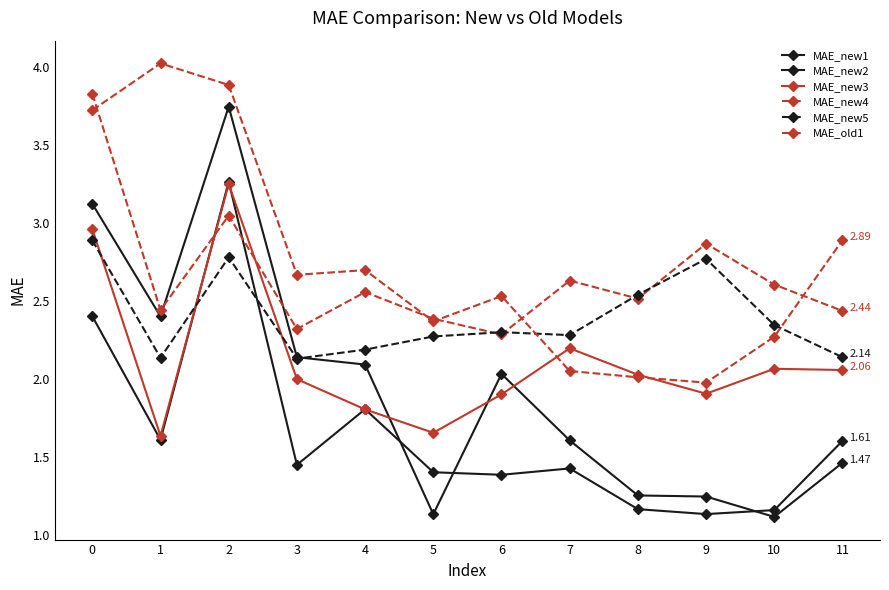

Reading left to right, list all the values displayed in this chart.

MAE_new1: 2.4	1.6	3.3	1.5	1.8	1.4	1.4	1.4	1.2	1.1	1.2	1.6
MAE_new2: 3.1	2.4	3.7	2.1	2.1	1.1	2.0	1.6	1.3	1.2	1.1	1.5
MAE_new3: 3.0	1.6	3.2	2.0	1.8	1.7	1.9	2.2	2.0	1.9	2.1	2.1
MAE_new4: 3.8	2.4	3.0	2.3	2.6	2.4	2.3	2.6	2.5	2.9	2.6	2.4
MAE_new5: 2.9	2.1	2.8	2.1	2.2	2.3	2.3	2.3	2.5	2.8	2.3	2.1
MAE_old1: 3.7	4.0	3.9	2.7	2.7	2.4	2.5	2.1	2.0	2.0	2.3	2.9